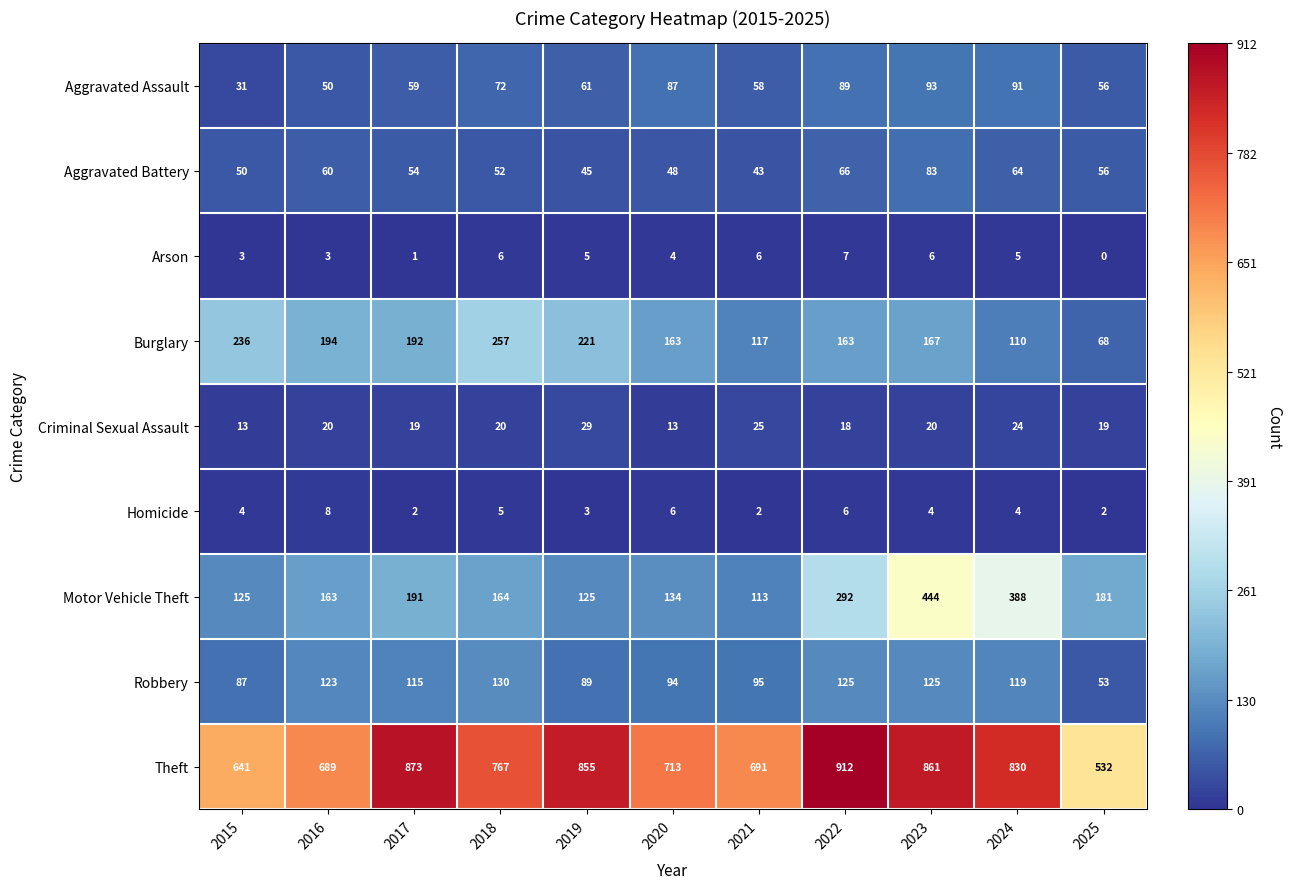

How many data points does each series have?

11